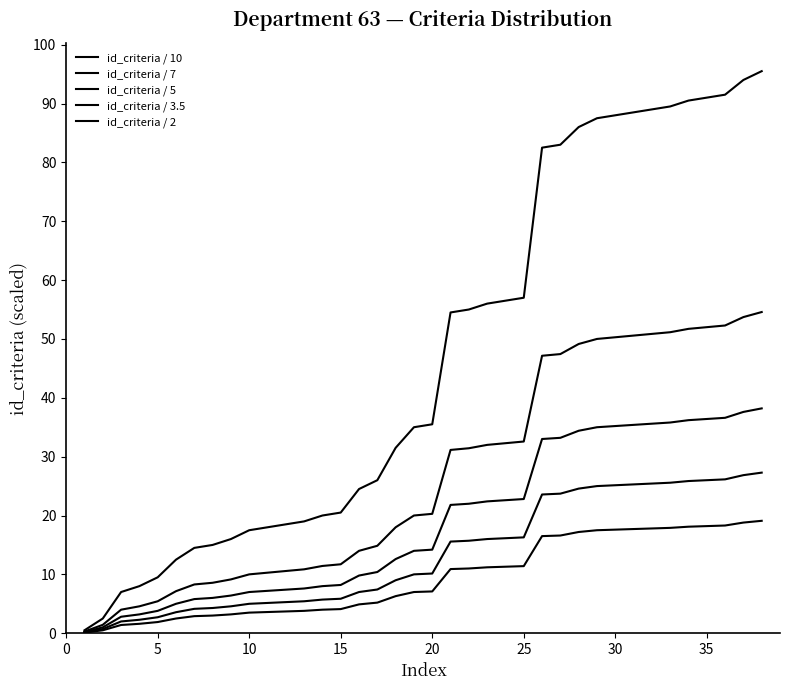

At how many categories does at least one series exceed 74?

13